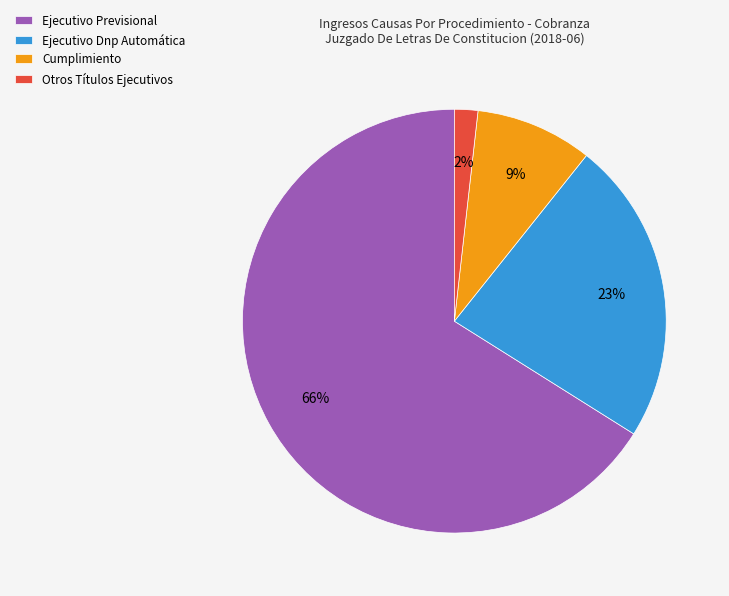

Which category has the smallest portion of the pie?

Otros Títulos Ejecutivos